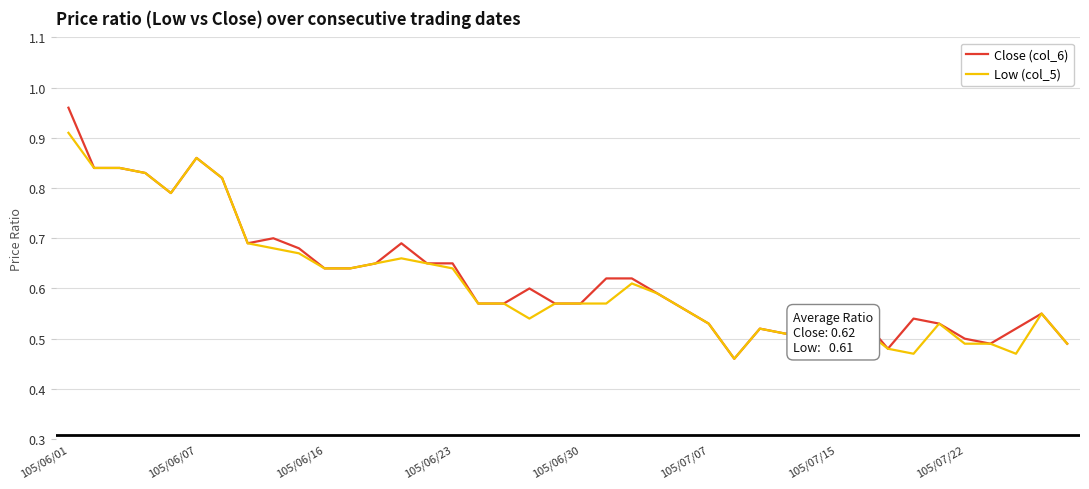

Which series has the largest range (max minus min)?

Close (col_6)